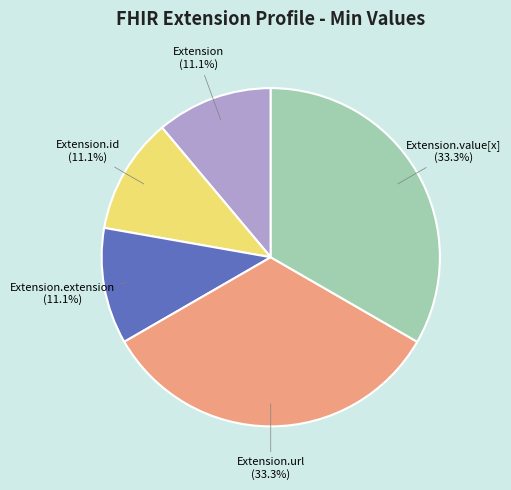

Is there a majority slice in this chart?

No